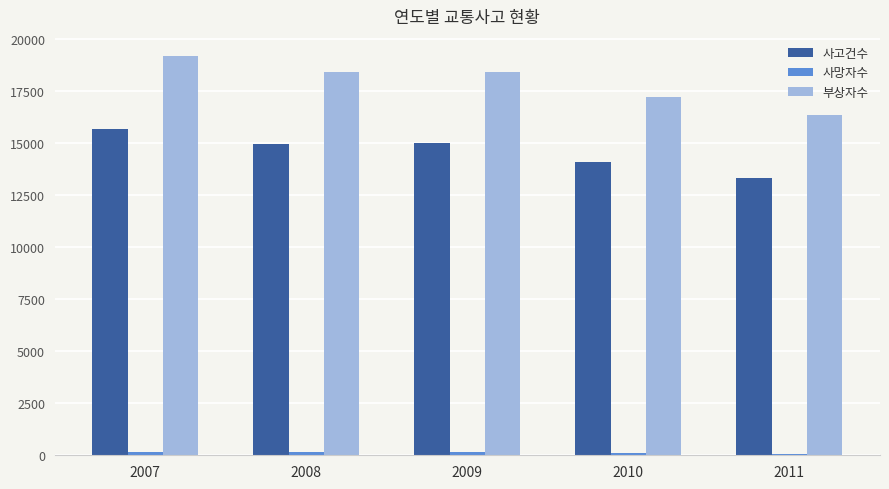

The 부상자수 series shows 18404 at 2008. True or false?

True